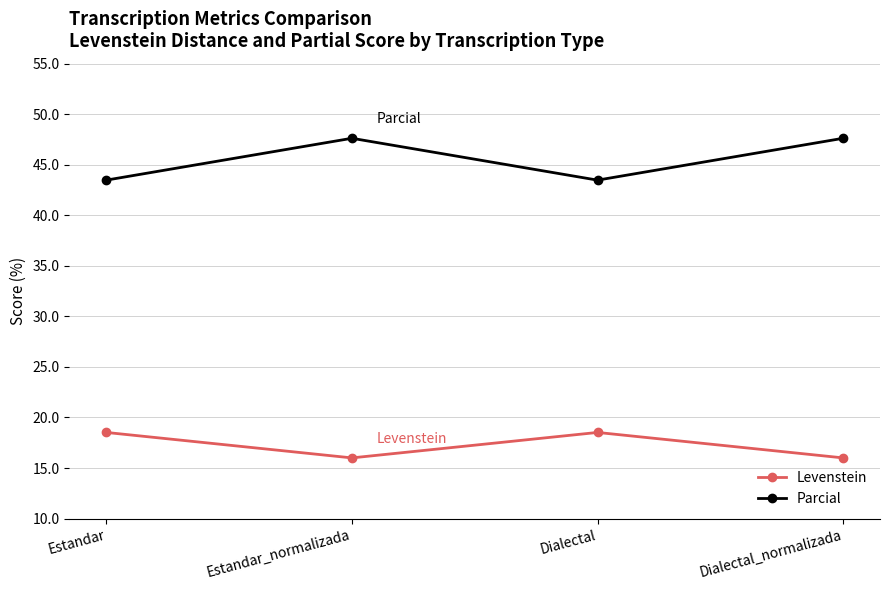

True or false: Parcial has more than 1 points higher than both neighbors.

False